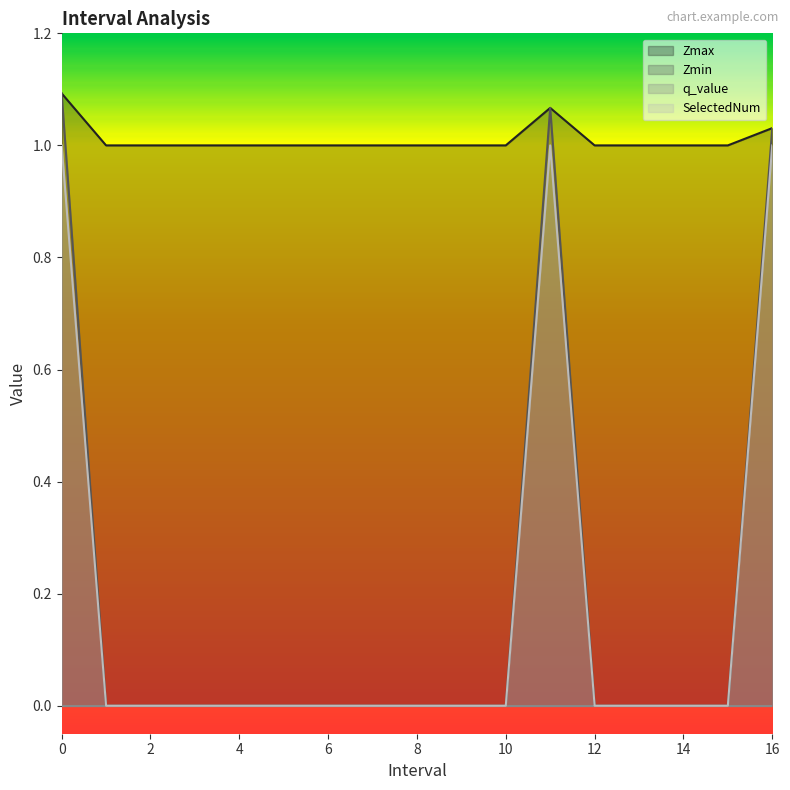

Is the value of Zmin at 0 greater than the value of Zmax at 10?

Yes